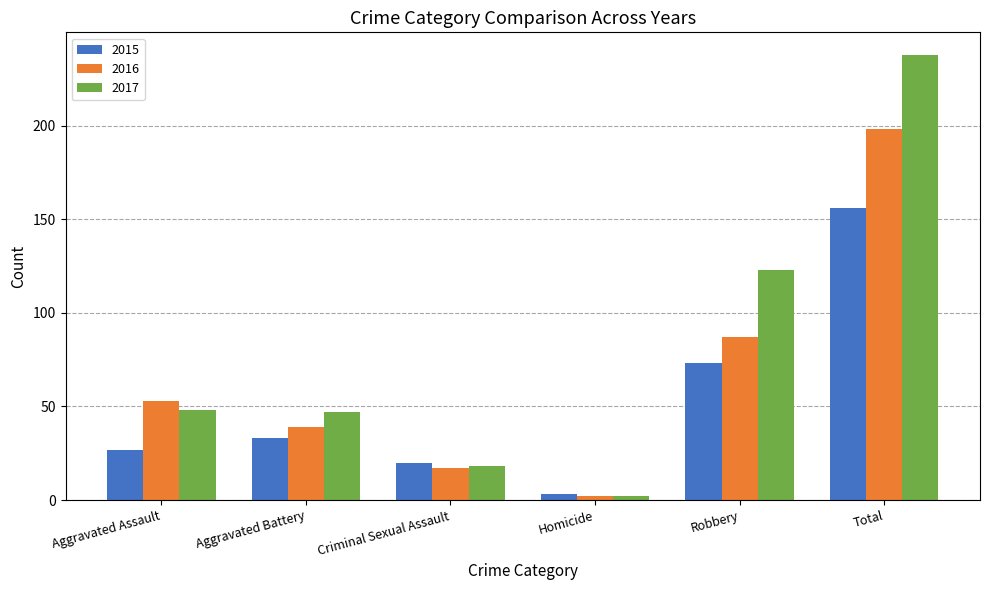

What is the total value across all series at Homicide?

7